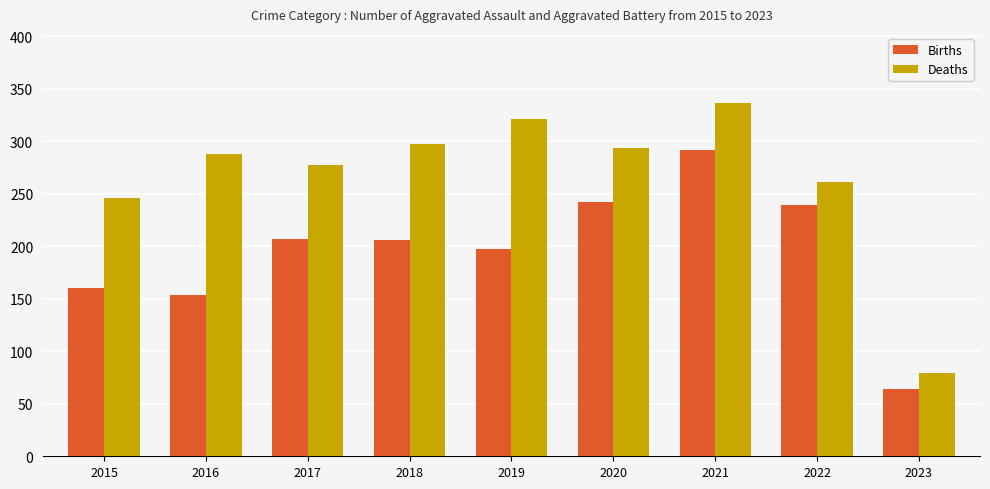

What is the sum of the Deaths values at 2020 and 2019?

615